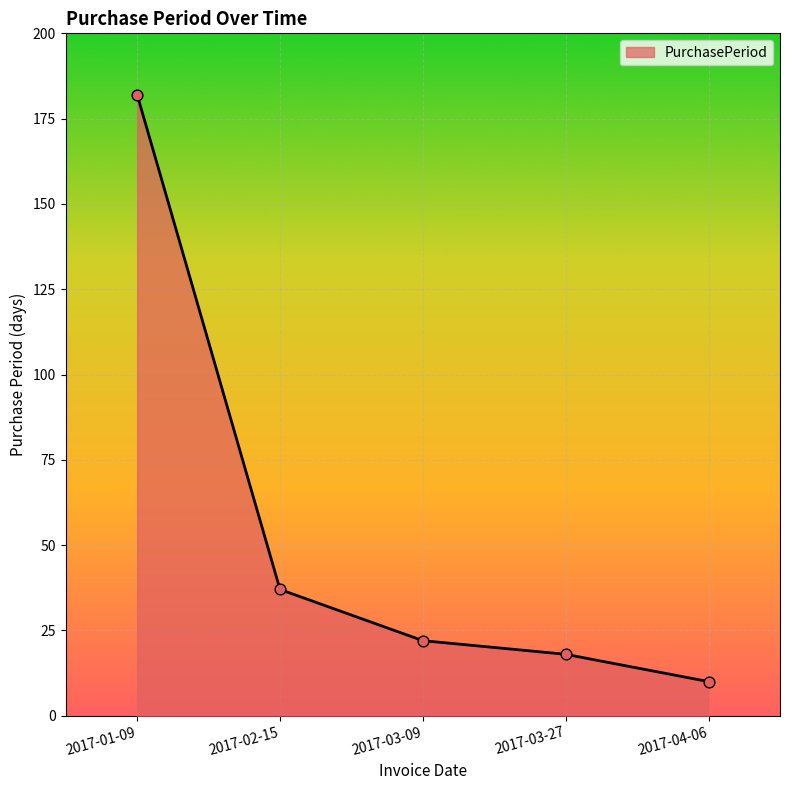

What is the ratio of the value at 2017-03-27 to the value at 2017-04-06?

1.8